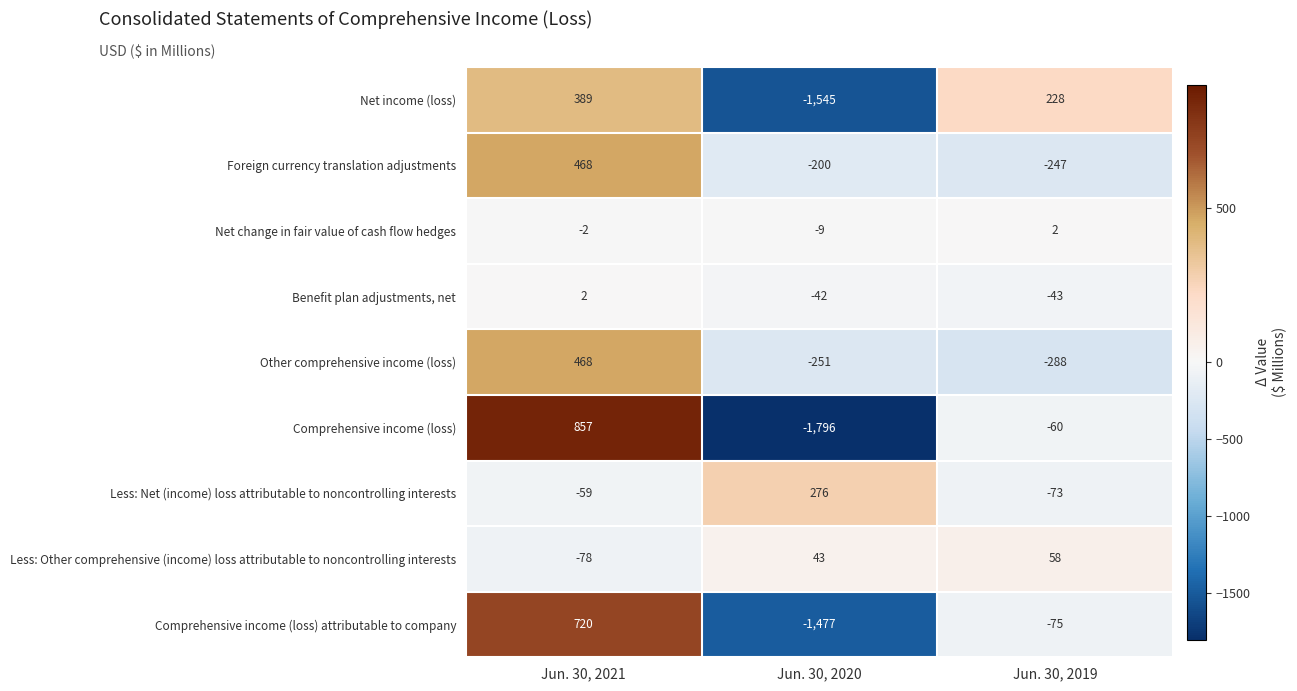

The value of Comprehensive income (loss) attributable to company at Jun. 30, 2021 is 720. True or false?

True